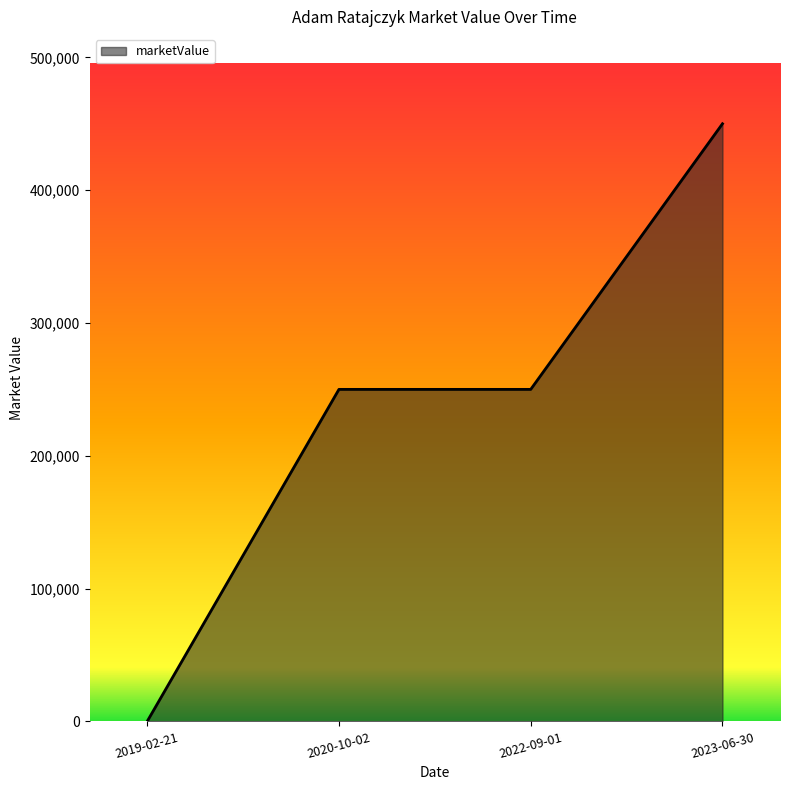

Which has a higher value, 2019-02-21 or 2022-09-01?

2022-09-01